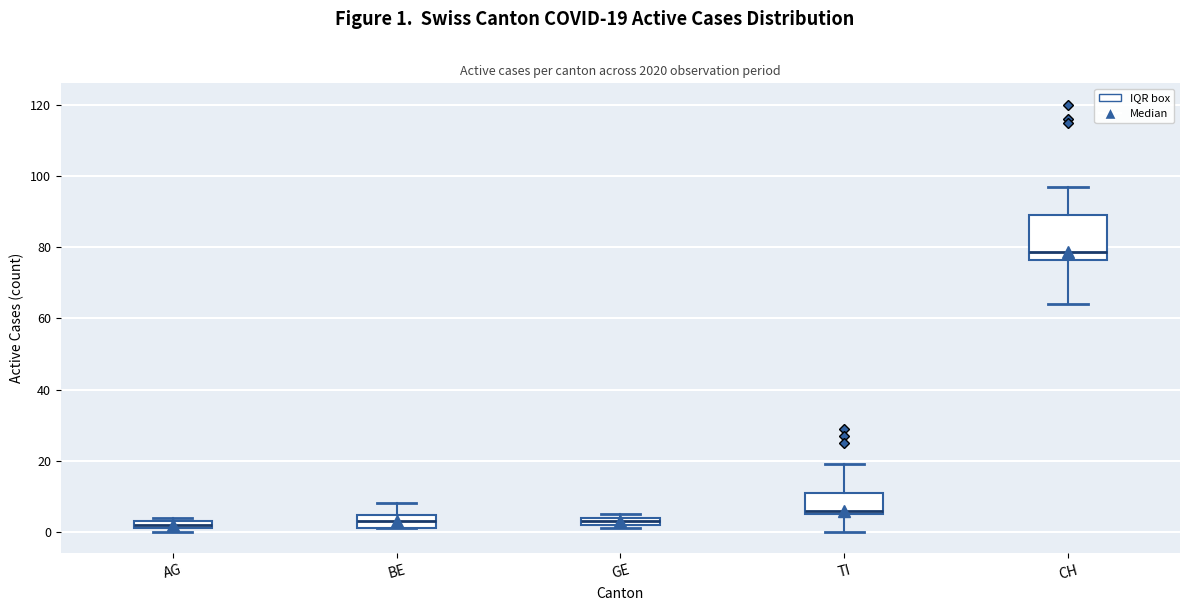

Which box is the tallest, from its lower edge to its upper edge?

CH